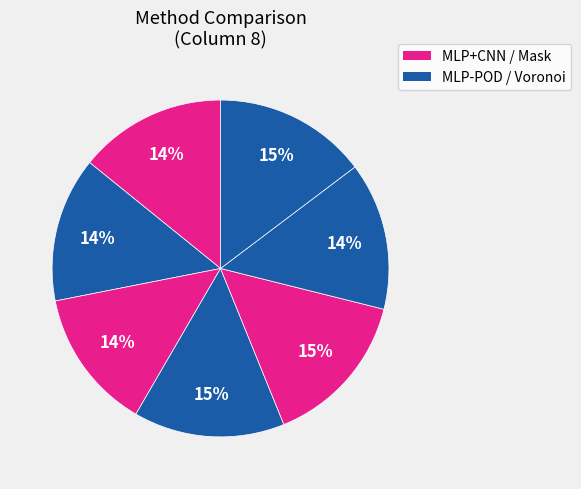

How many slices are in this pie chart?

7